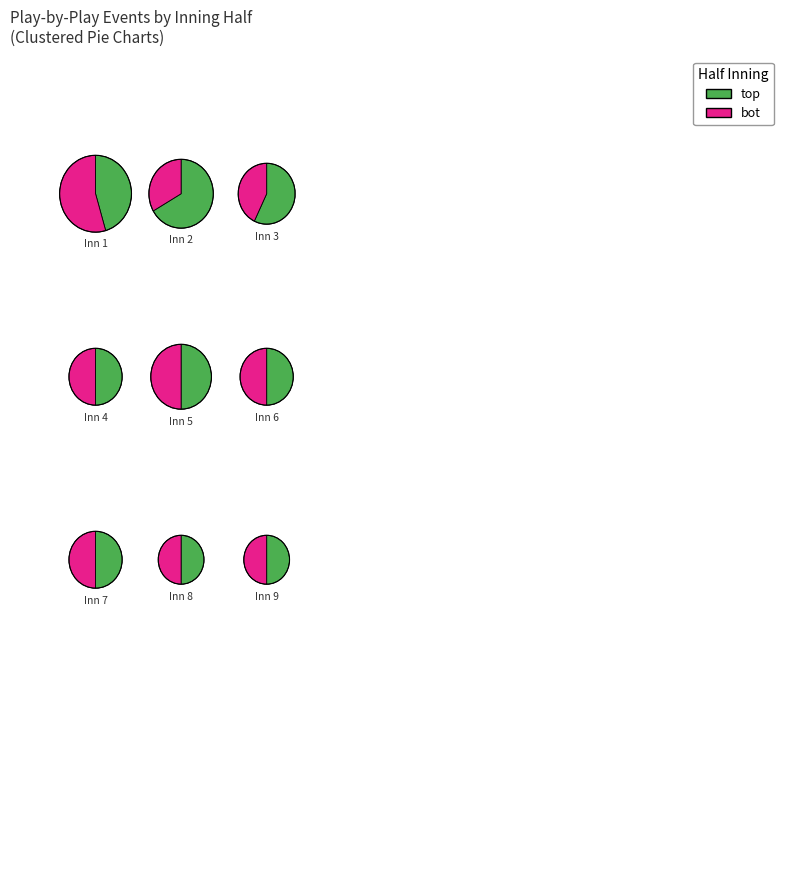

What is the largest slice in the pie chart?

1